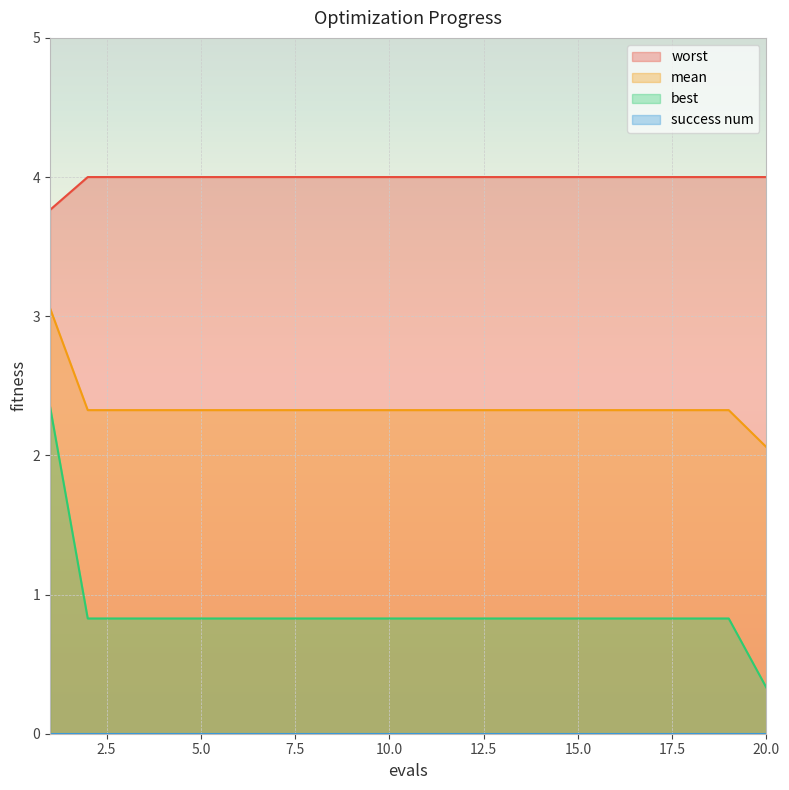

Is it true that mean equals 2.3 at 17?

True